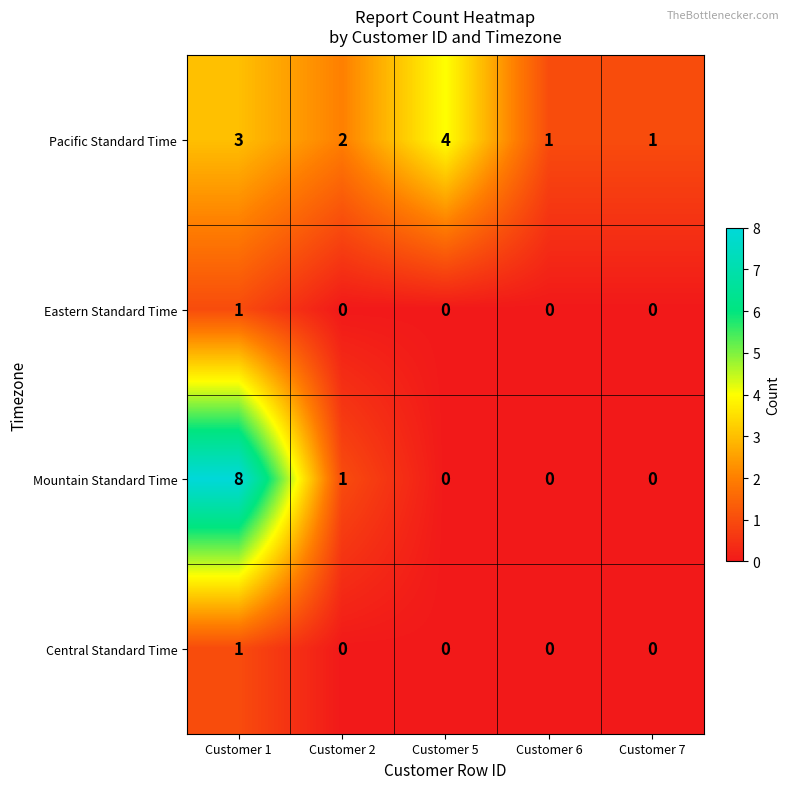

What is the sum of all Mountain Standard Time values?

9